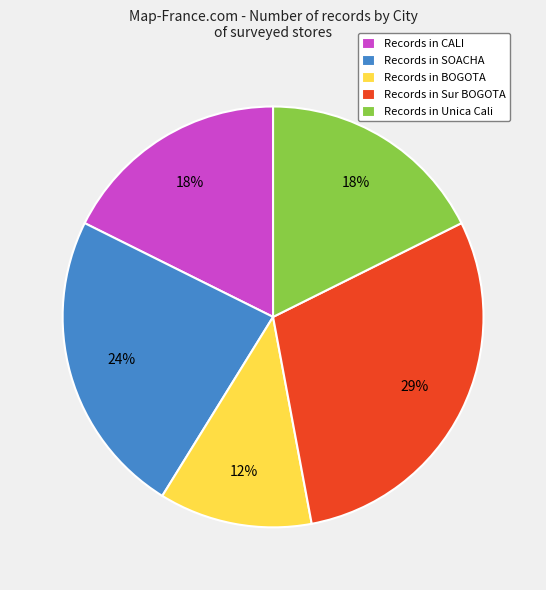

Which has a higher value, Records in BOGOTA or Records in CALI?

Records in CALI